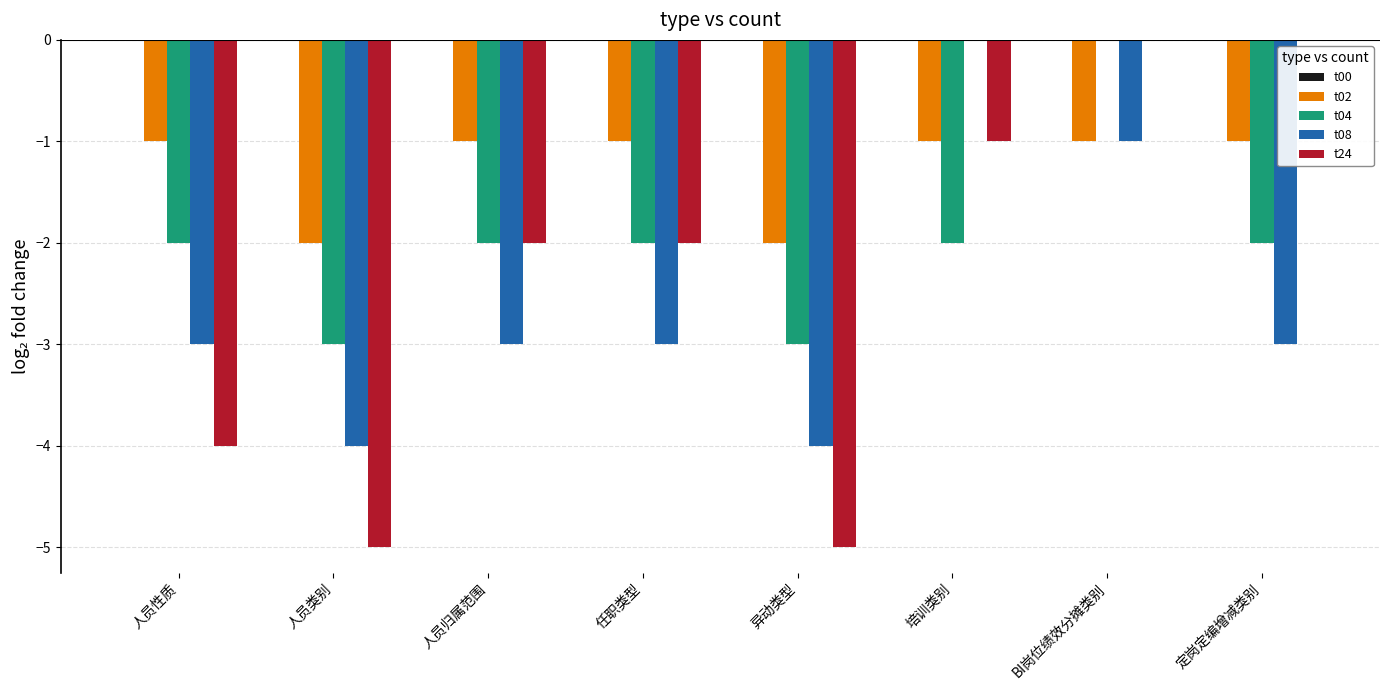

Between 培训类别 and BI岗位绩效分摊类别, which series saw the biggest shift?

t04